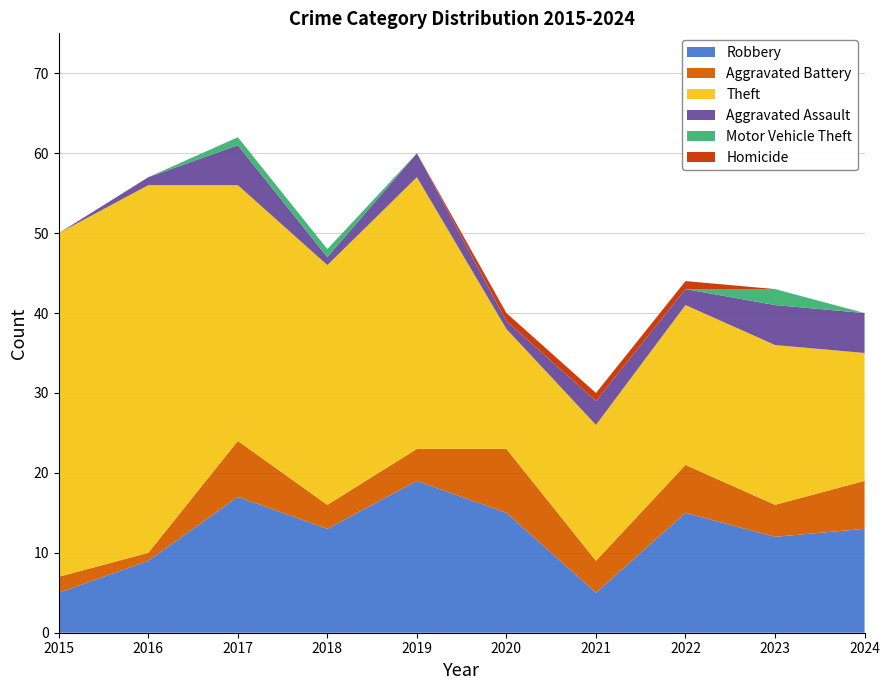

Reading left to right, what are all the values shown in this chart?

Robbery: 2015=5	2016=9	2017=17	2018=13	2019=19	2020=15	2021=5	2022=15	2023=12	2024=13
Aggravated Battery: 2015=2	2016=1	2017=7	2018=3	2019=4	2020=8	2021=4	2022=6	2023=4	2024=6
Theft: 2015=43	2016=46	2017=32	2018=30	2019=34	2020=15	2021=17	2022=20	2023=20	2024=16
Aggravated Assault: 2015=0	2016=1	2017=5	2018=1	2019=3	2020=1	2021=3	2022=2	2023=5	2024=5
Motor Vehicle Theft: 2015=0	2016=0	2017=1	2018=1	2019=0	2020=0	2021=0	2022=0	2023=2	2024=0
Homicide: 2015=0	2016=0	2017=0	2018=0	2019=0	2020=1	2021=1	2022=1	2023=0	2024=0